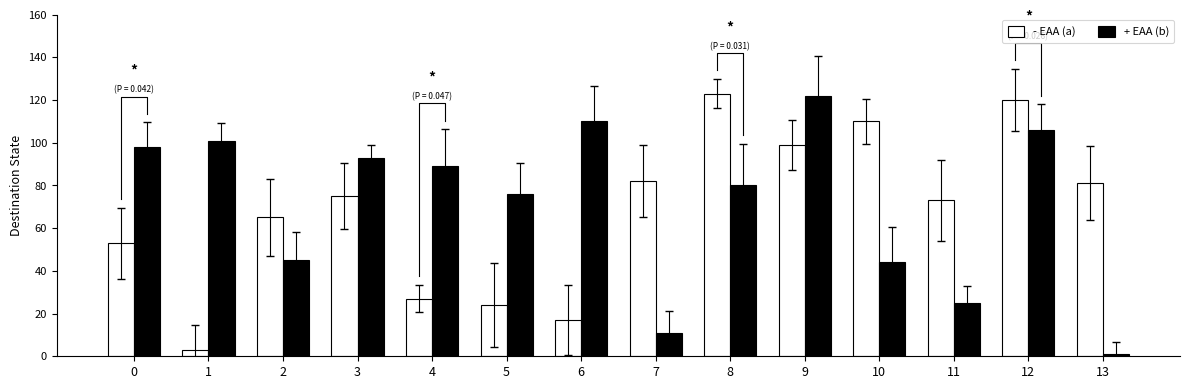

What are all the series names shown in the legend?

- EAA (a), + EAA (b)